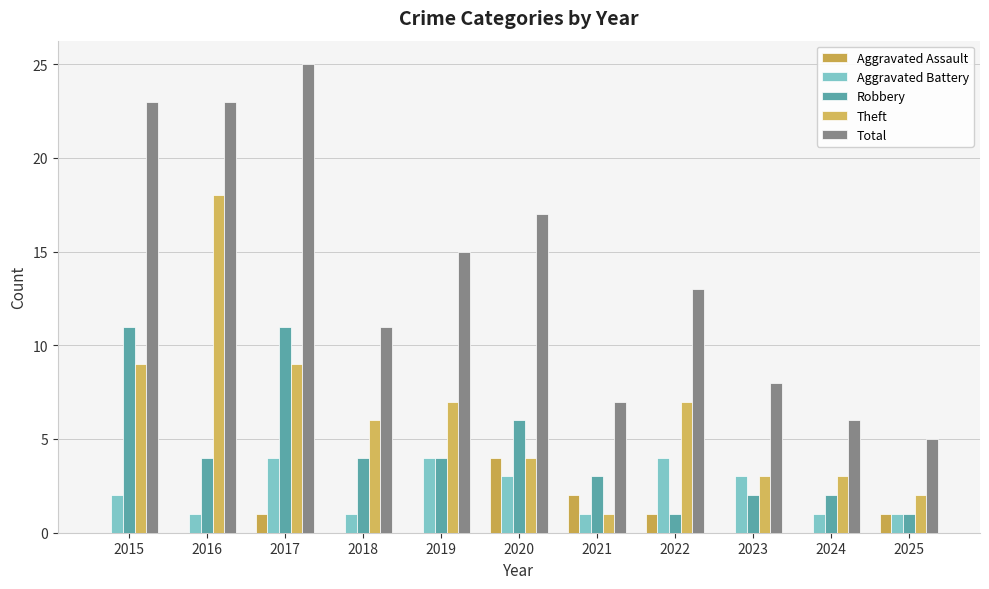

What is the value of the Theft bar at the 9th from the left?

3